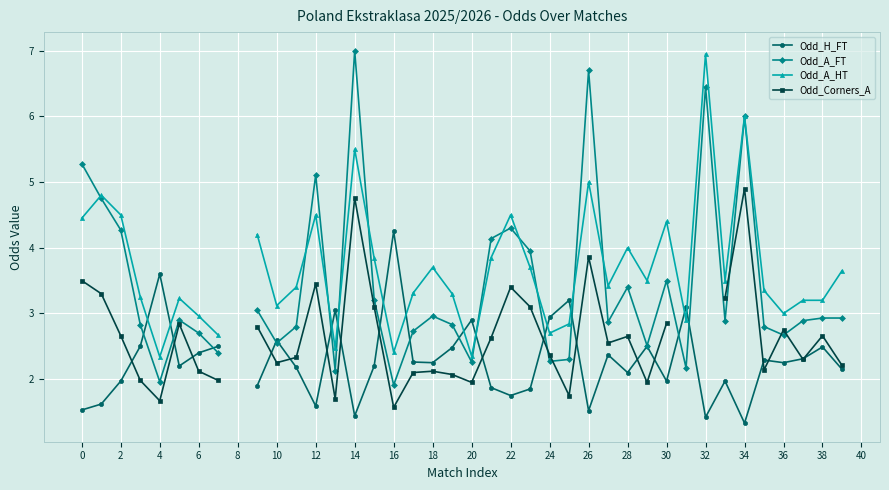

What is the difference between the Odd_A_FT values at 30 and 31?

1.3